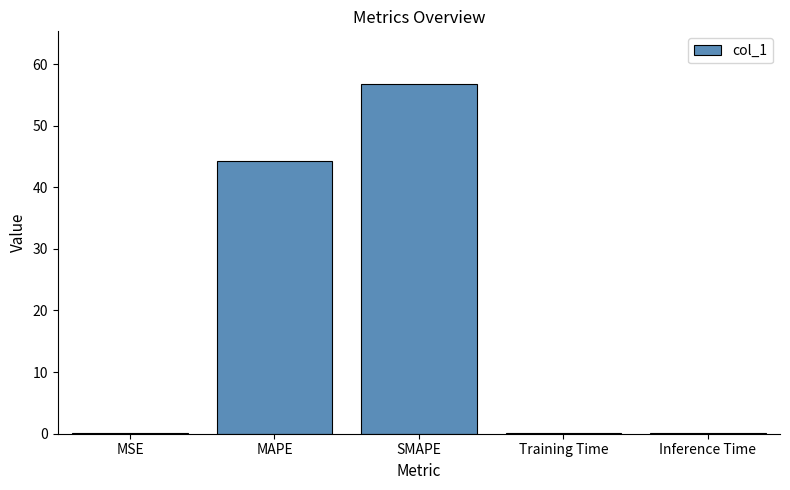

Which category has the highest value across all series?

SMAPE